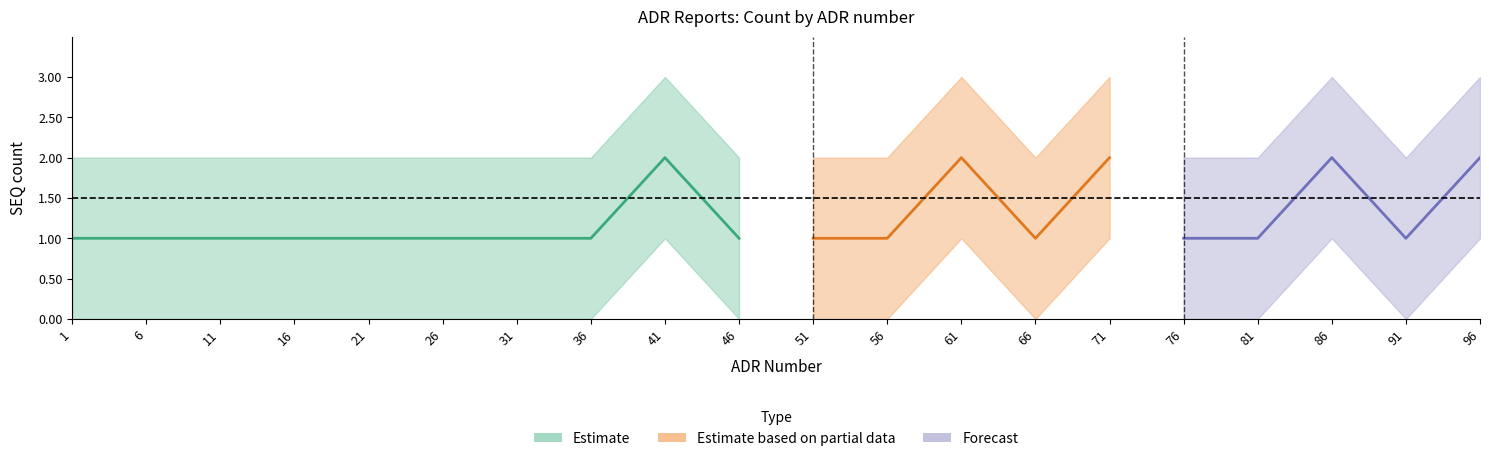

Which has a higher value, 41 or 86?

41